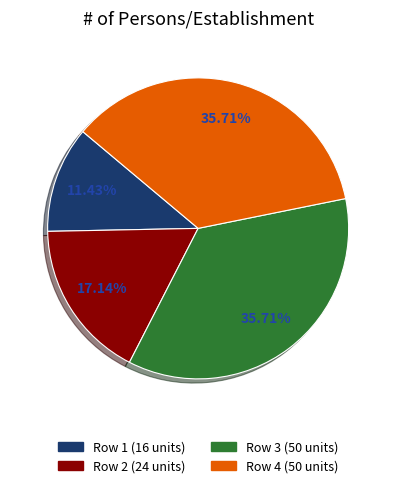

Is there a majority slice in this chart?

No